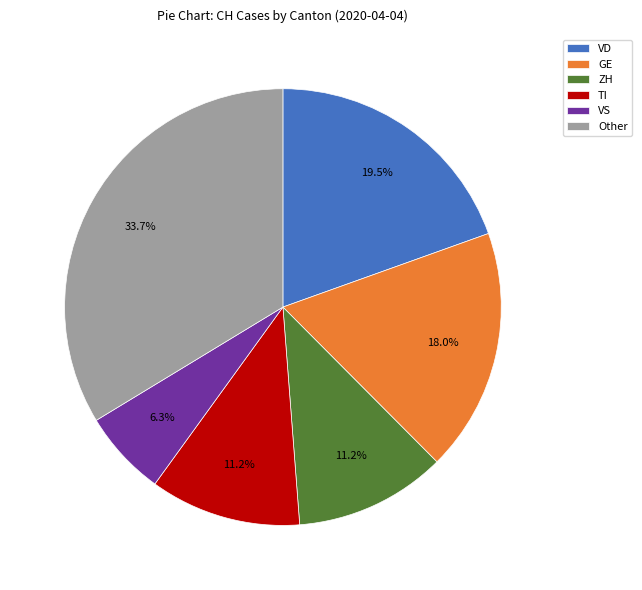

How many slices are in this pie chart?

6